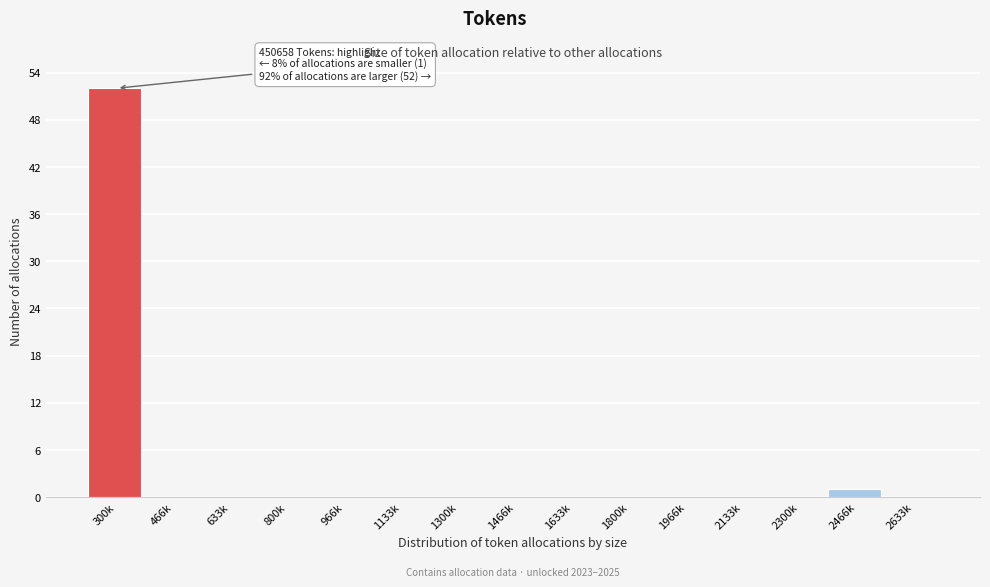

Reading left to right, transcribe all the data shown in this chart.

300k=52	466k=0	633k=0	800k=0	966k=0	1133k=0	1300k=0	1466k=0	1633k=0	1800k=0	1966k=0	2133k=0	2300k=0	2466k=1	2633k=0